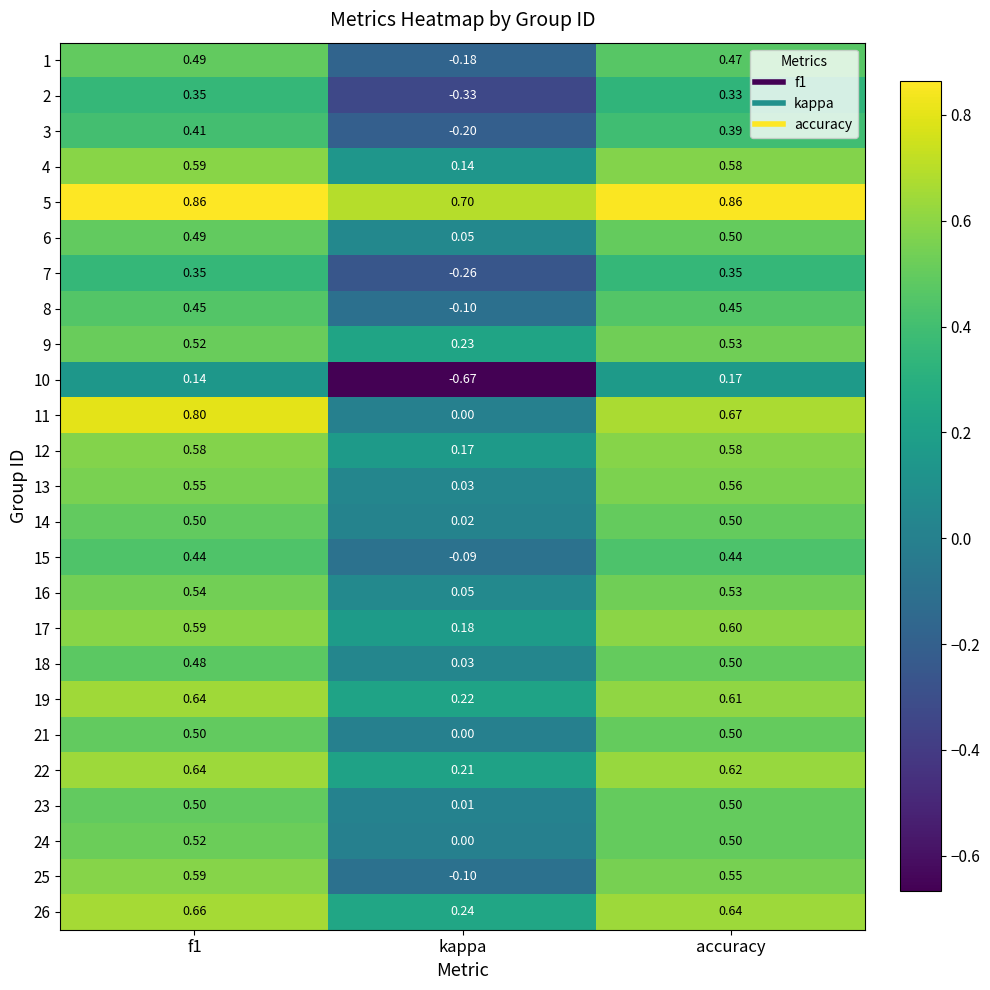

Which series has the largest total across all categories?

5